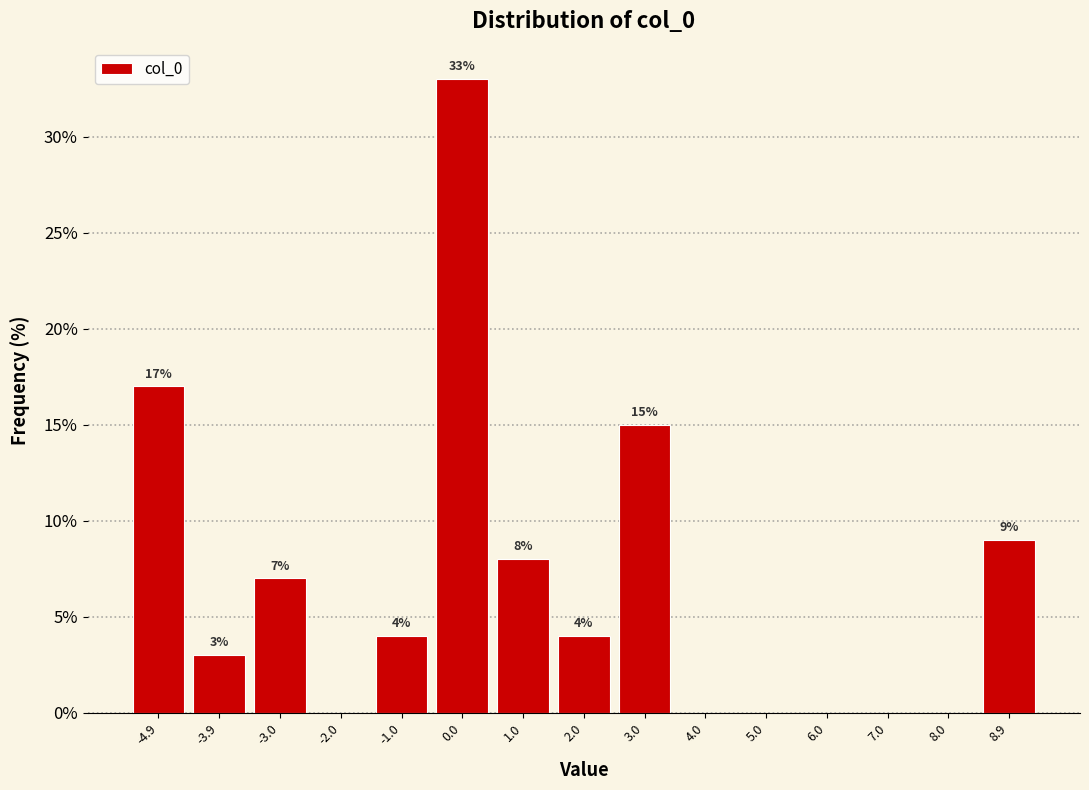

Over which range of the x-axis is the bar tallest?

-0.5 to 0.5